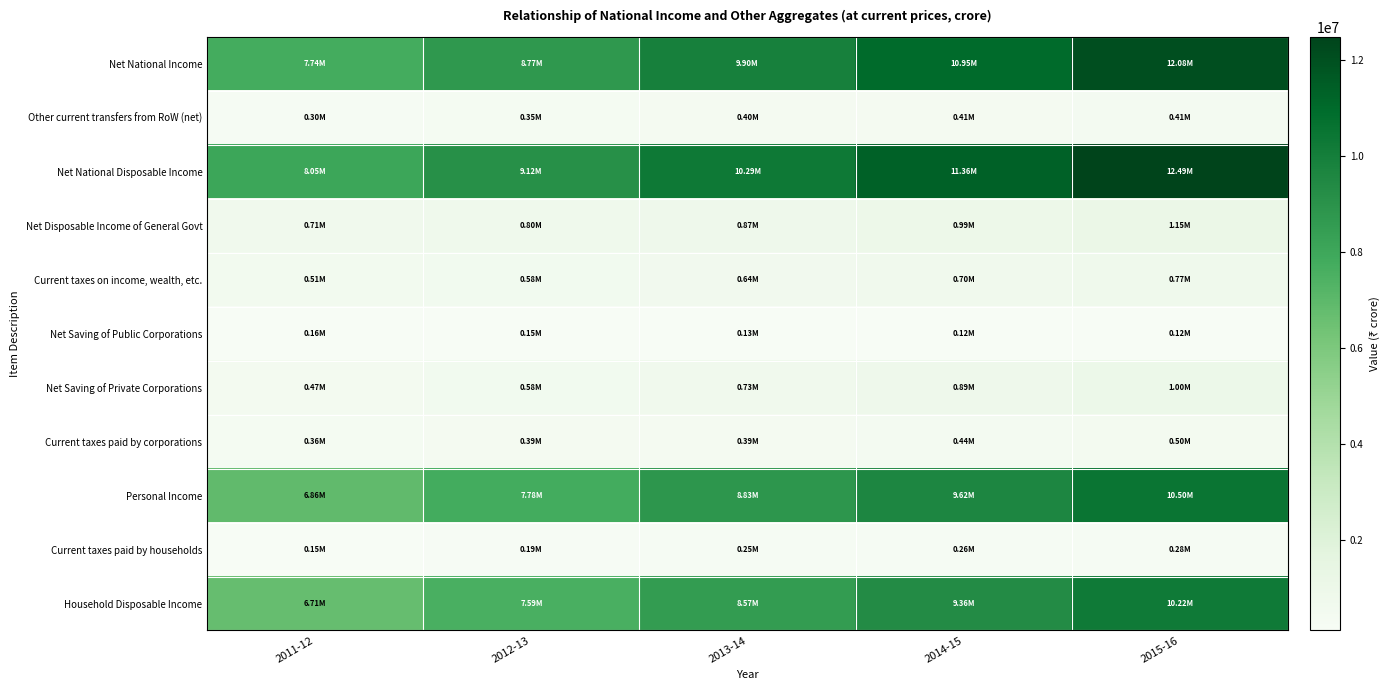

Reading right to left, list all the values displayed in this chart.

Net National Income: 2015-16=12076882.2	2014-15=10953760.7	2013-14=9897662.9	2012-13=8766345.3	2011-12=7742329.8
Other current transfers from RoW (net): 2015-16=413082.8	2014-15=405154.0	2013-14=395918.0	2012-13=350081.0	2011-12=304902.0
Net National Disposable Income: 2015-16=12489965.0	2014-15=11358914.7	2013-14=10293580.9	2012-13=9116426.3	2011-12=8047231.8
Net Disposable Income of General Govt: 2015-16=1146125.1	2014-15=986473.7	2013-14=866932.2	2012-13=796476.4	2011-12=711518.1
Current taxes on income, wealth, etc.: 2015-16=771028.0	2014-15=697748.0	2013-14=640772.0	2012-13=578693.0	2011-12=509546.0
Net Saving of Public Corporations: 2015-16=124382.9	2014-15=120171.9	2013-14=126013.2	2012-13=150024.4	2011-12=158212.2
Net Saving of Private Corporations: 2015-16=998295.8	2014-15=891354.0	2013-14=725996.7	2012-13=576927.5	2011-12=469165.5
Current taxes paid by corporations: 2015-16=495059.0	2014-15=440012.0	2013-14=389596.0	2012-13=388903.0	2011-12=356479.0
Personal Income: 2015-16=10497130.2	2014-15=9618651.1	2013-14=8825814.8	2012-13=7782788.0	2011-12=6861402.9
Current taxes paid by households: 2015-16=275969.0	2014-15=257736.0	2013-14=251177.0	2012-13=189790.0	2011-12=153067.0
Household Disposable Income: 2015-16=10221161.2	2014-15=9360915.1	2013-14=8574637.8	2012-13=7592998.0	2011-12=6708335.9